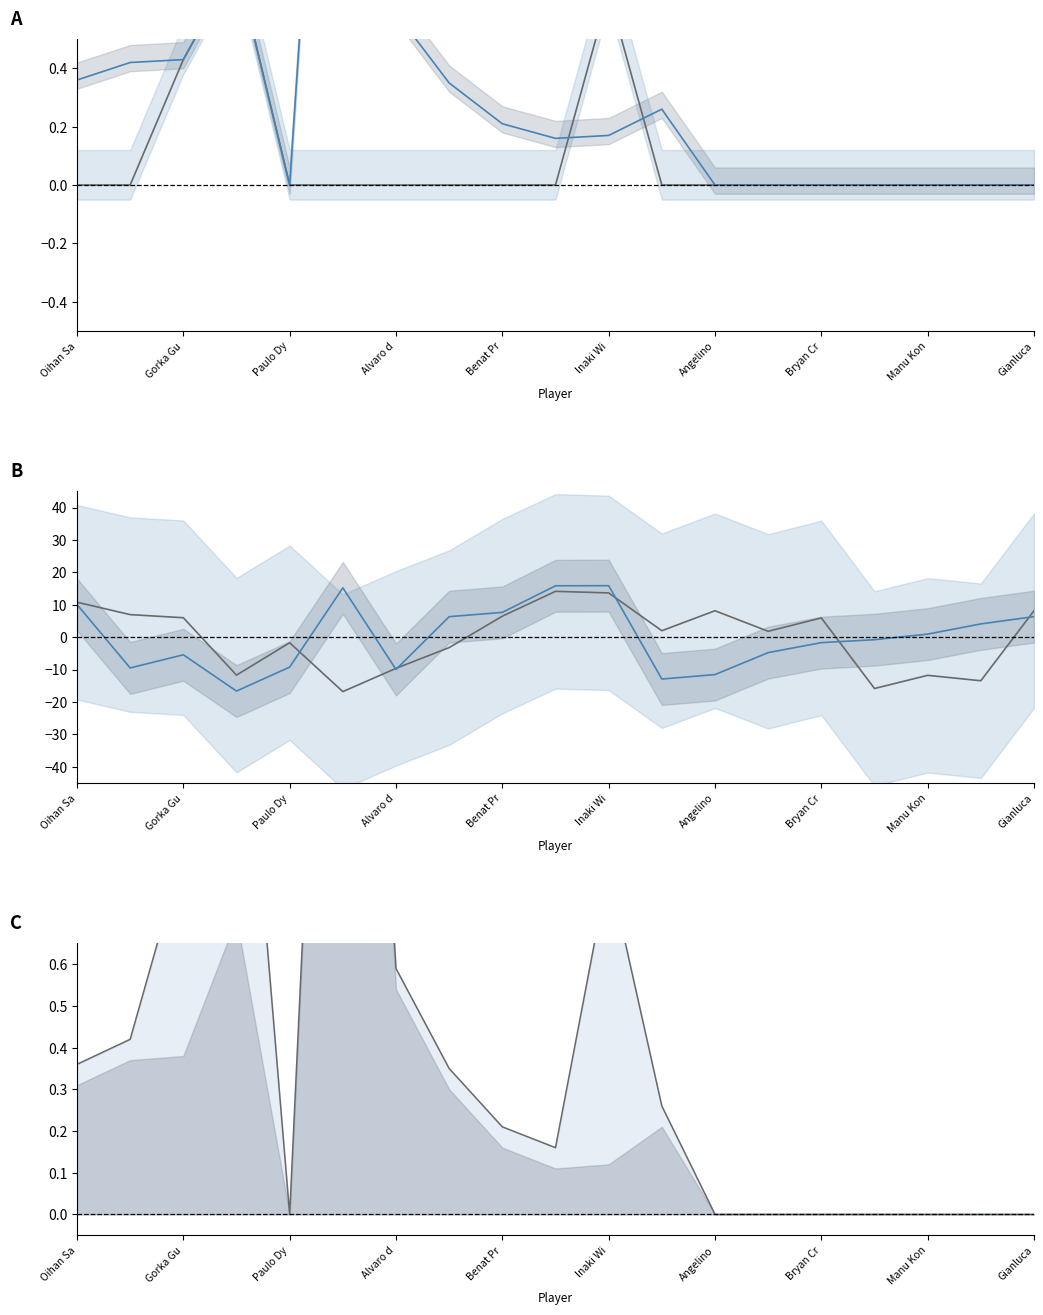

How many categories are shown in the chart?

19